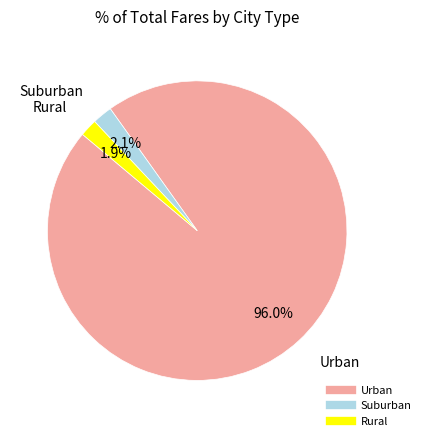

Is there a majority slice in this chart?

Yes